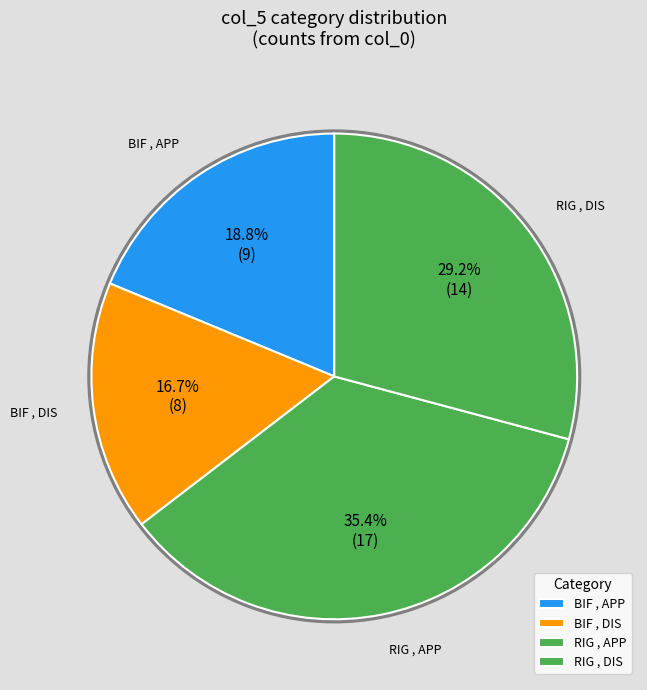

What portion of the pie excludes RIG , DIS?

70.8%